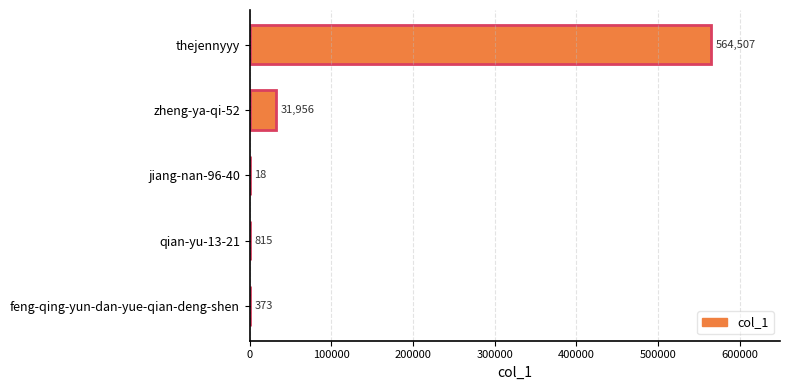

Are the bars horizontal?

Yes